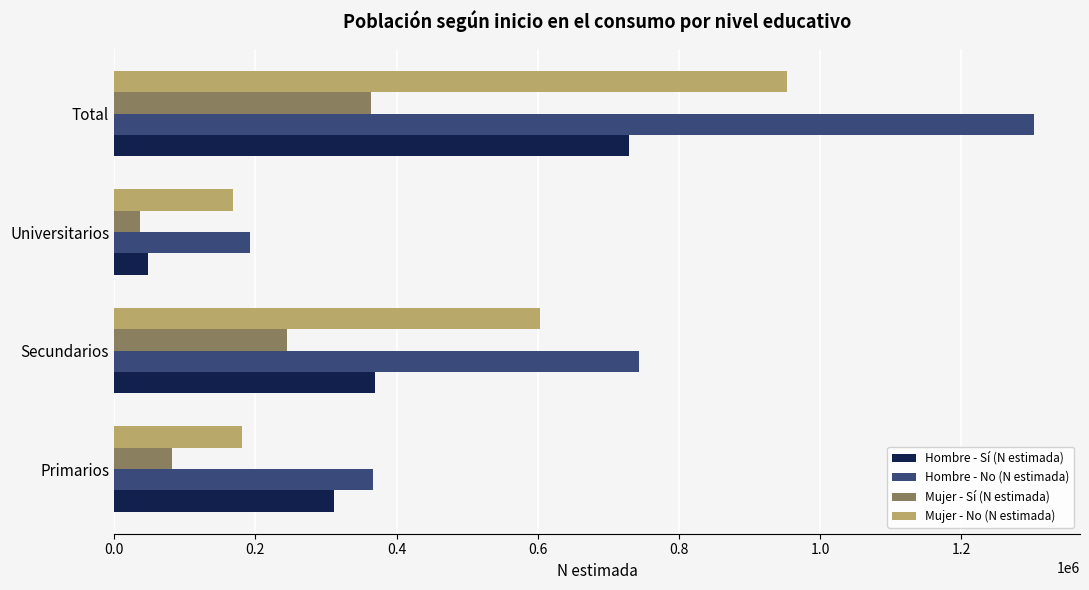

True or false: Hombre - Sí (N estimada) has a value of 311539 at Primarios.

True